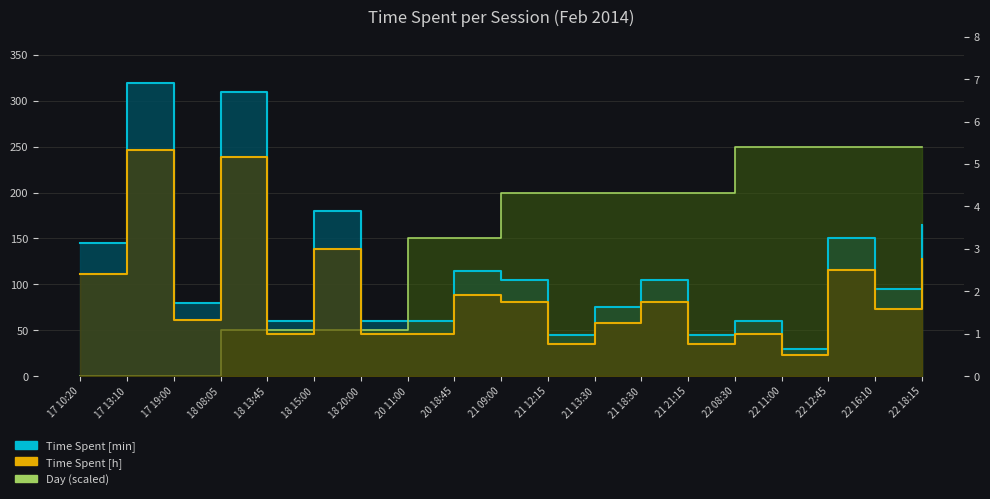

At 22 11:00, list the series in order from smallest to largest.

Time Spent [h], Time Spent [min], Day (scaled)